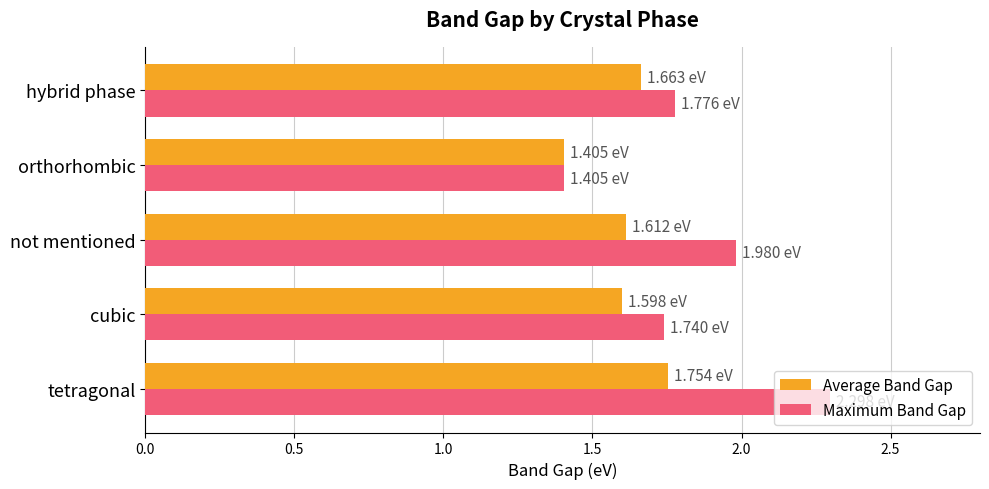

Which series has the widest spread of values?

Maximum Band Gap